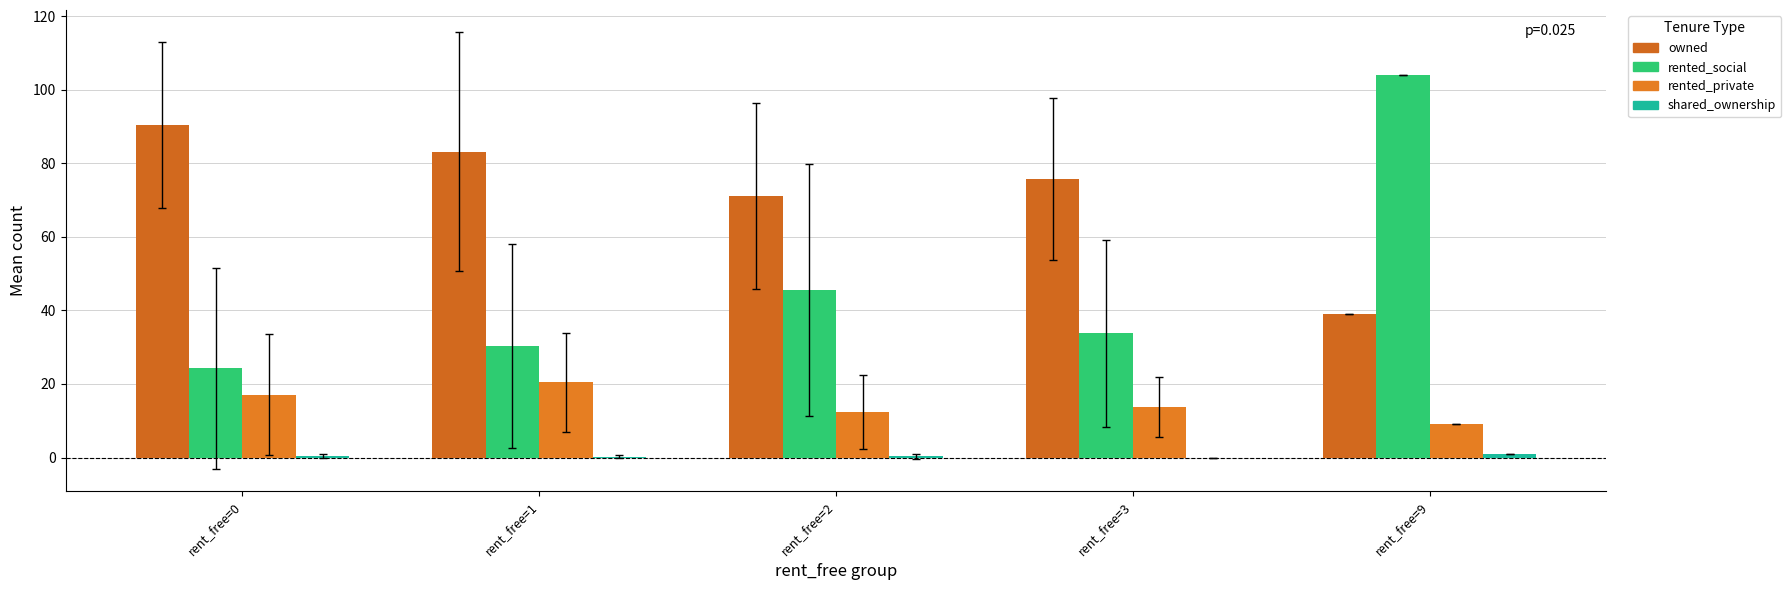

Between rent_free=1 and rent_free=0, which is larger?

rent_free=0